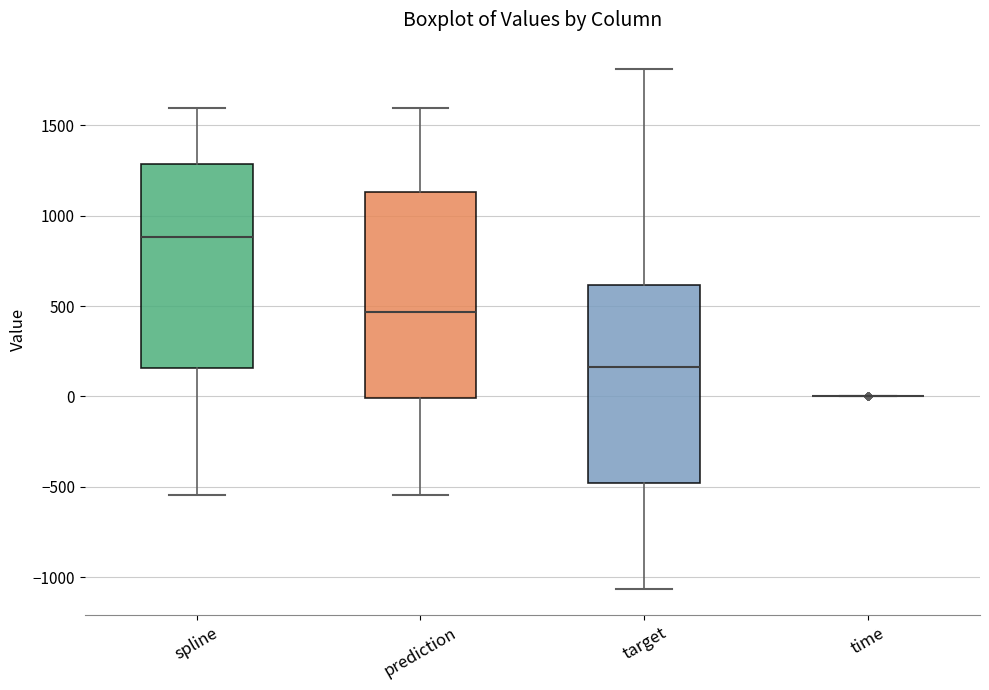

Where is the upper edge of the box for target on the y-axis? The values are not printed on the chart, so give them approximately, as read against the axis.

600